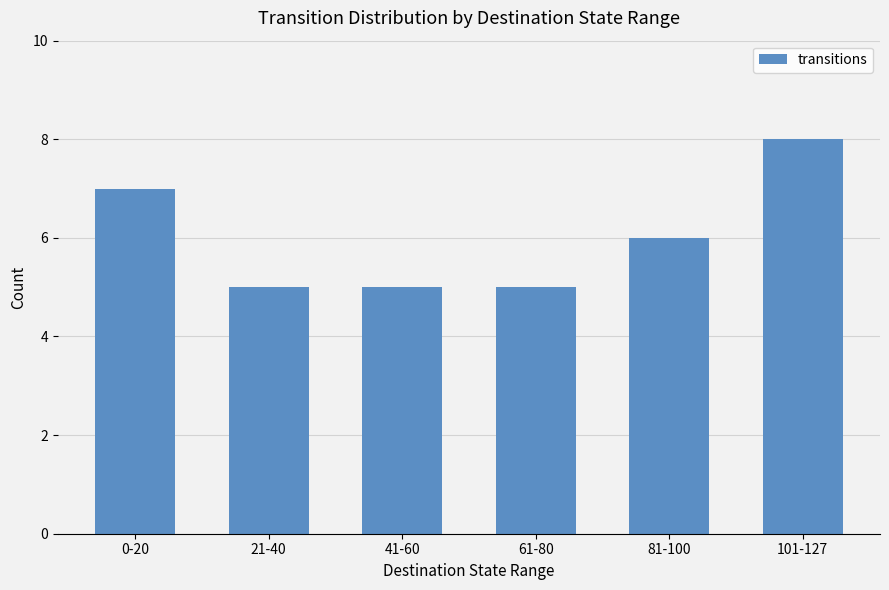

What is the greatest value displayed?

8